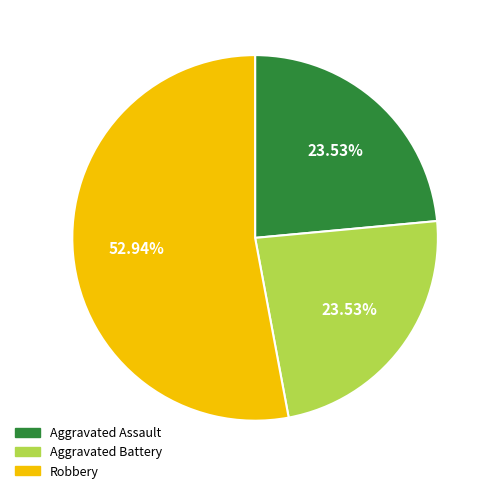

How many segments does this pie chart have?

3